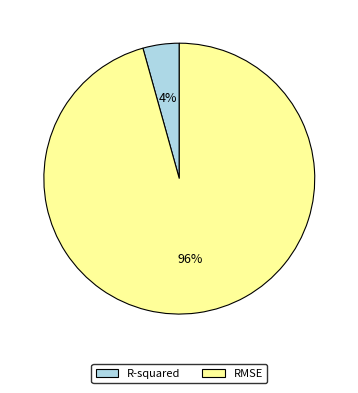

To the nearest percent, what is the average slice percentage?

50%